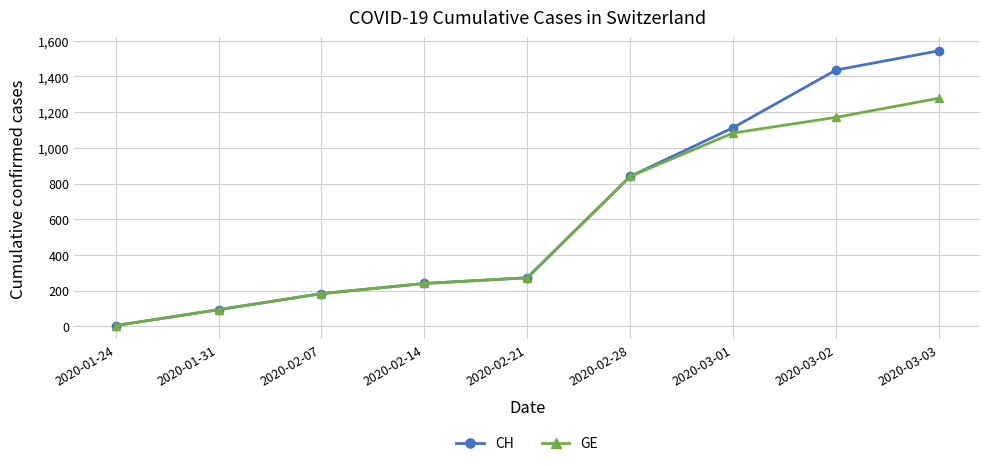

What position from the left is 2020-03-02?

8